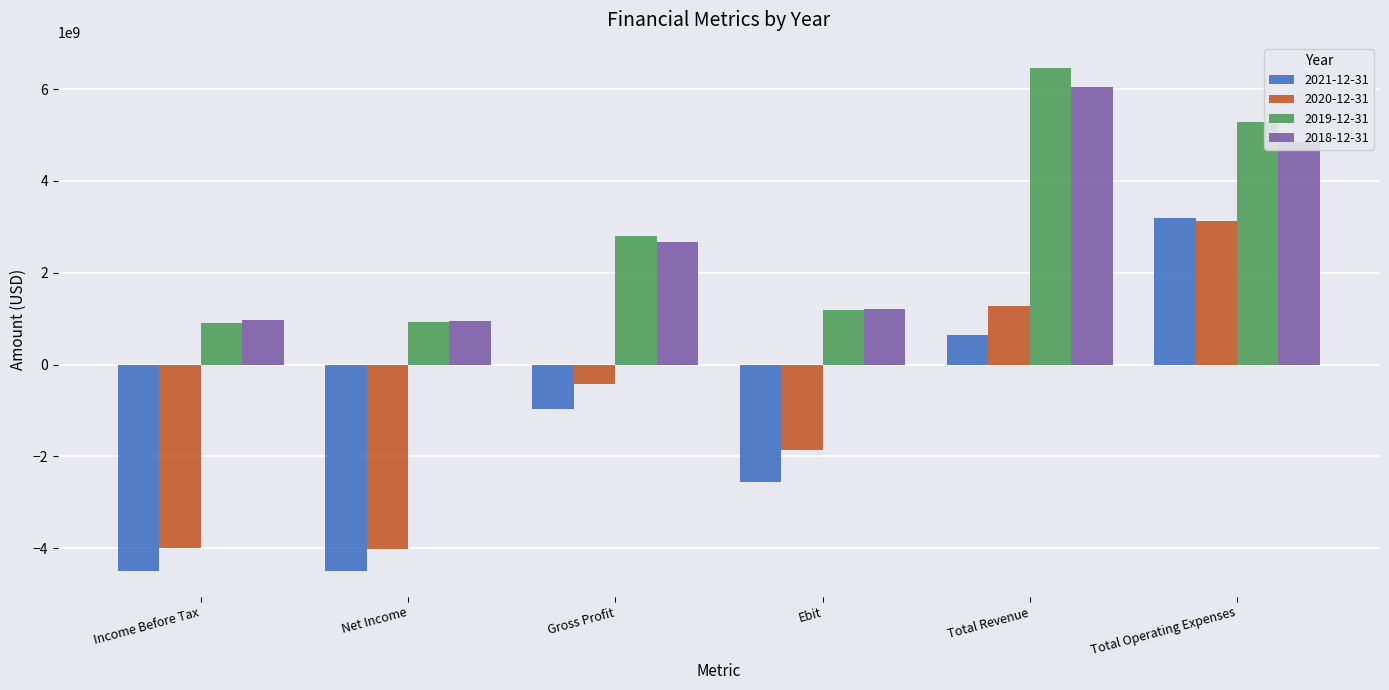

True or false: 2019-12-31 has a value of 1597012633 at Gross Profit.

False